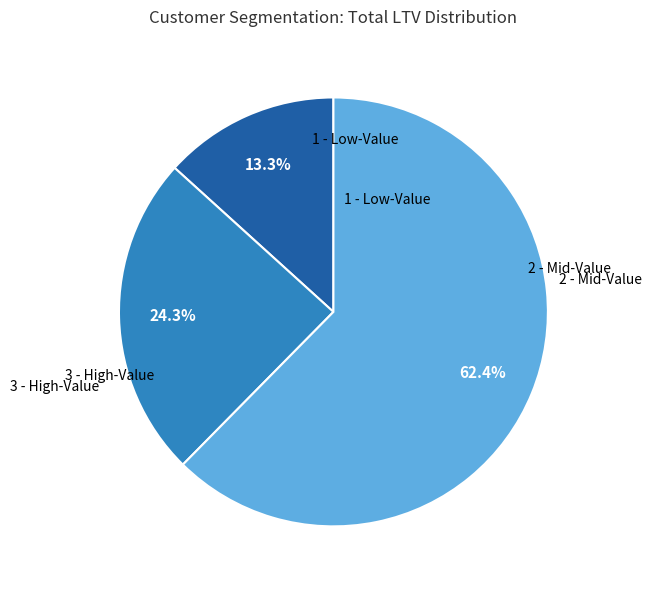

Is there a majority slice in this chart?

Yes